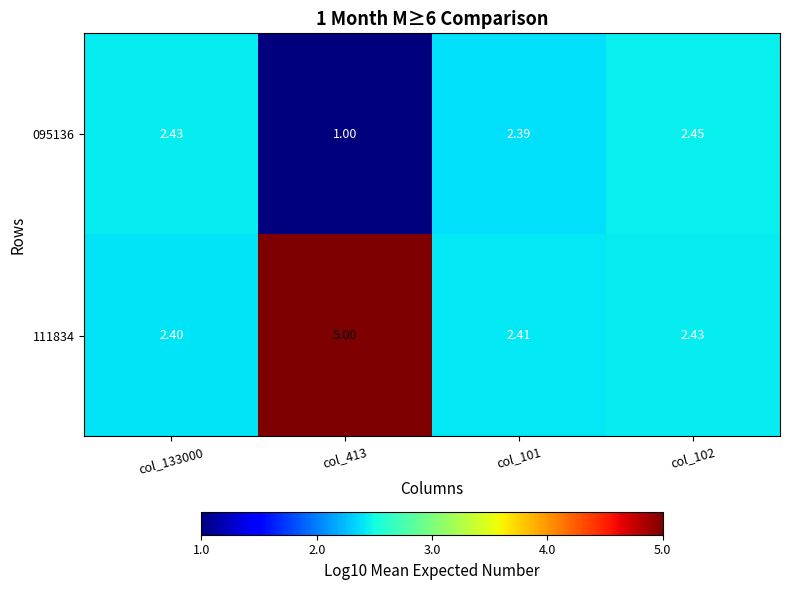

Reading right to left, what are all the values shown in this chart?

095136: col_102=2.5	col_101=2.4	col_413=1.0	col_133000=2.4
111834: col_102=2.4	col_101=2.4	col_413=5.0	col_133000=2.4